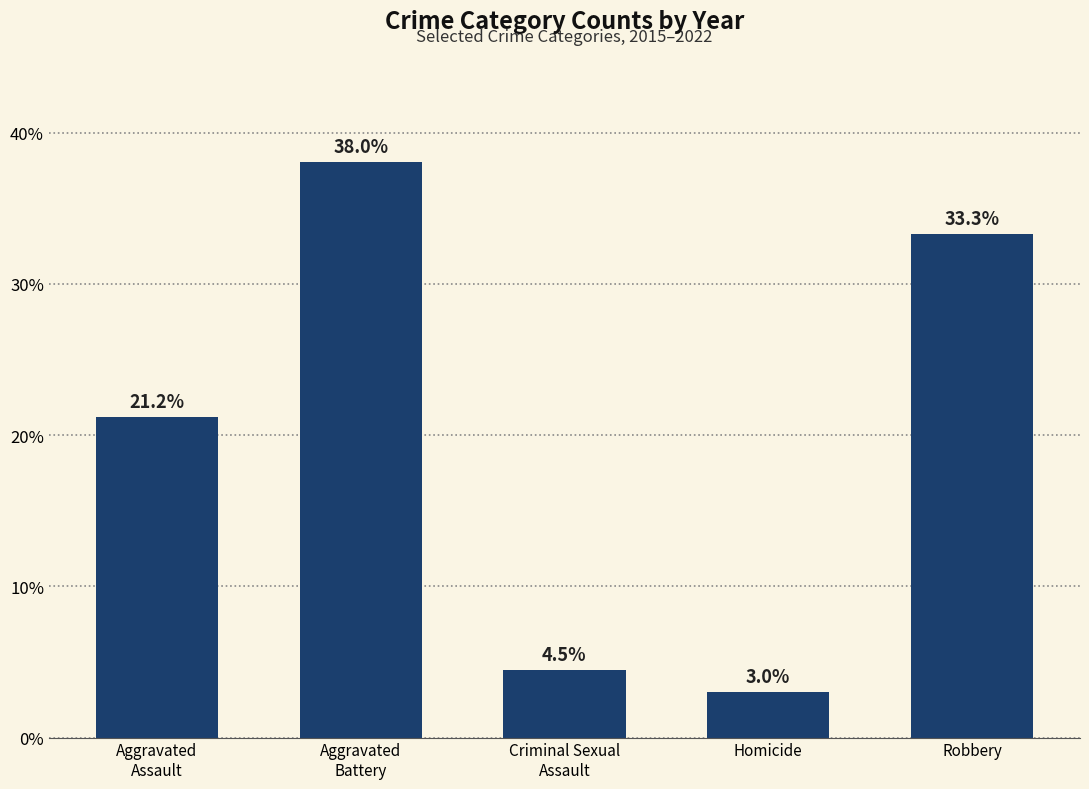

Is it true that the value at Aggravated
Battery is 66.7?

False